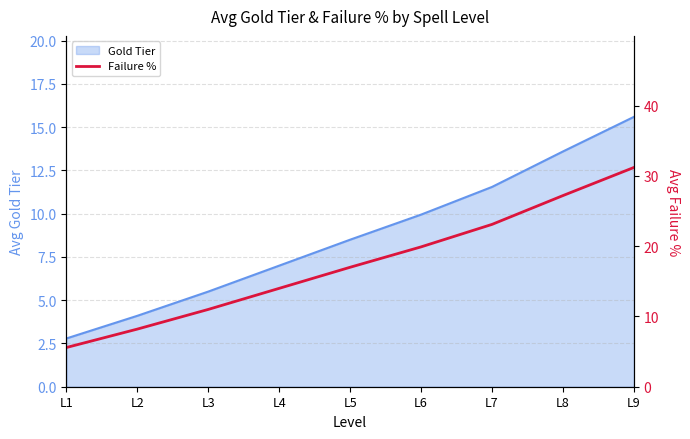

The value at L6 is 26.5. True or false?

False